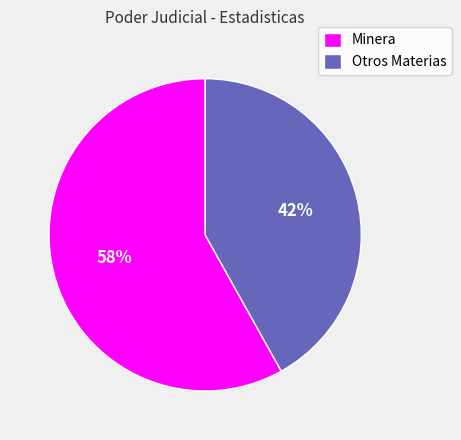

What is the ratio of the value at Minera to the value at Otros Materias?

1.4